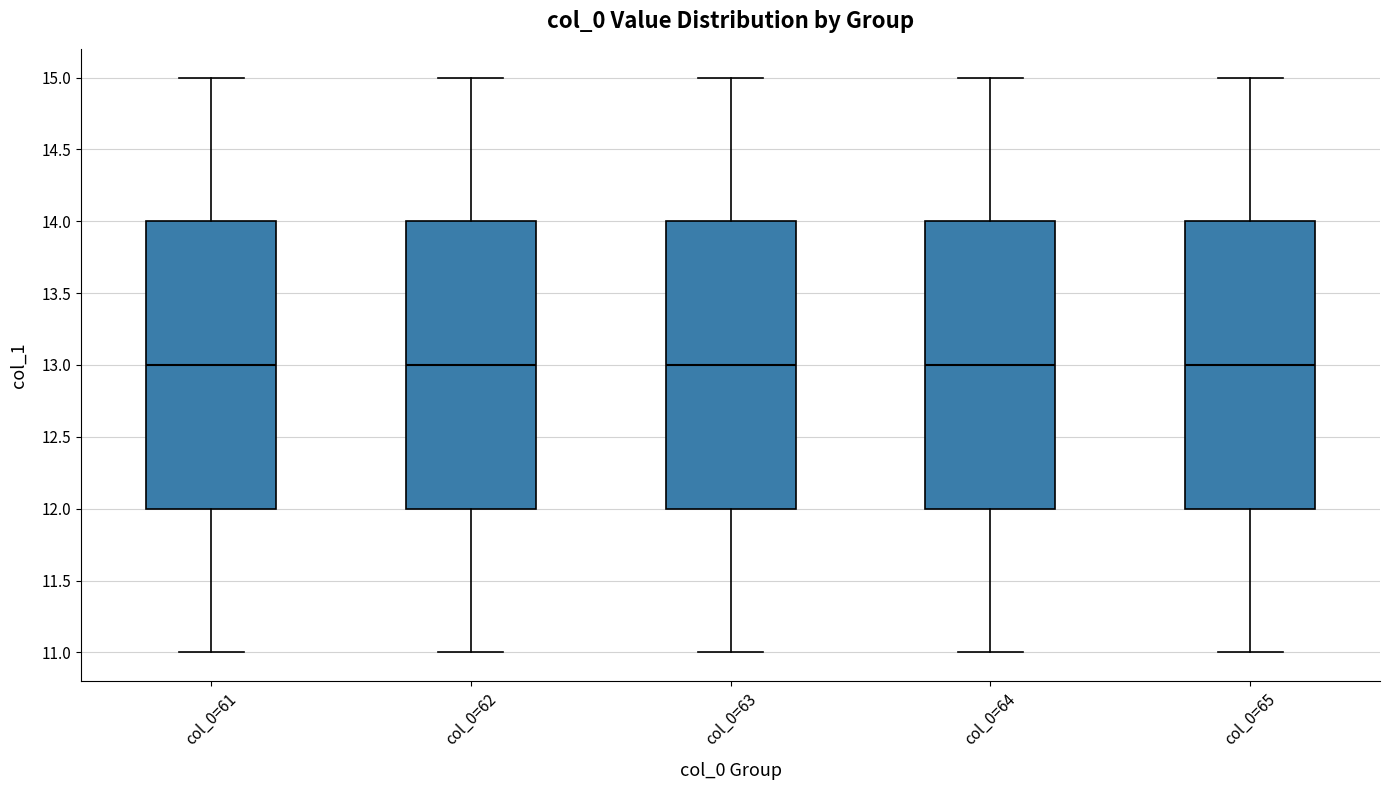

Where is the upper edge of the box for col_0=65 on the y-axis? The values are not printed on the chart, so give them approximately, as read against the axis.

14